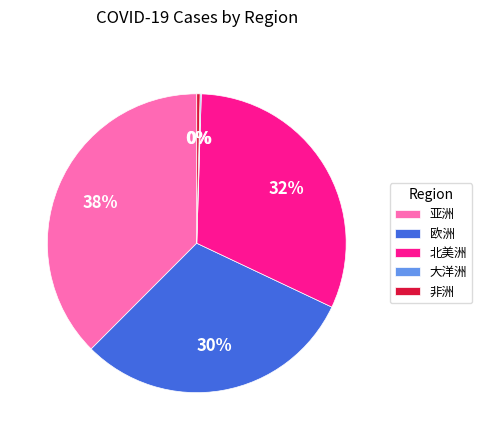

True or false: 欧洲 accounts for 21% of the total.

False